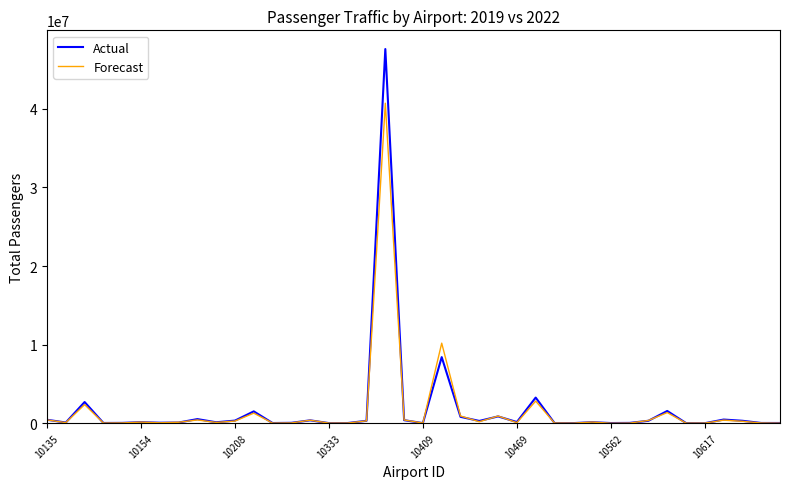

Which series has the widest spread of values?

Actual